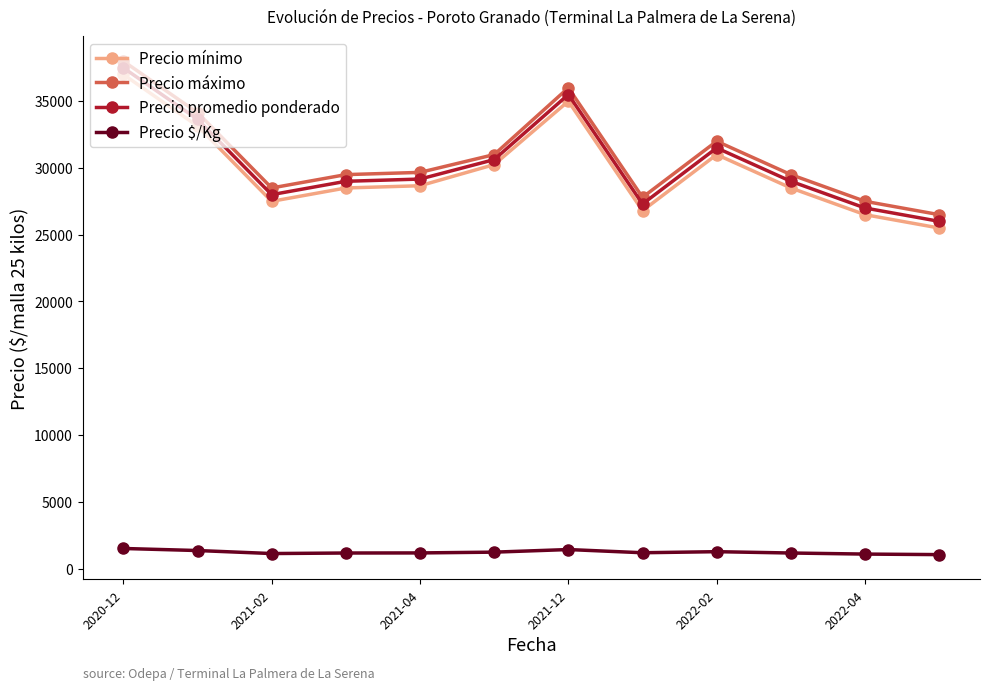

True or false: Precio máximo and Precio $/Kg intersect in this chart.

False